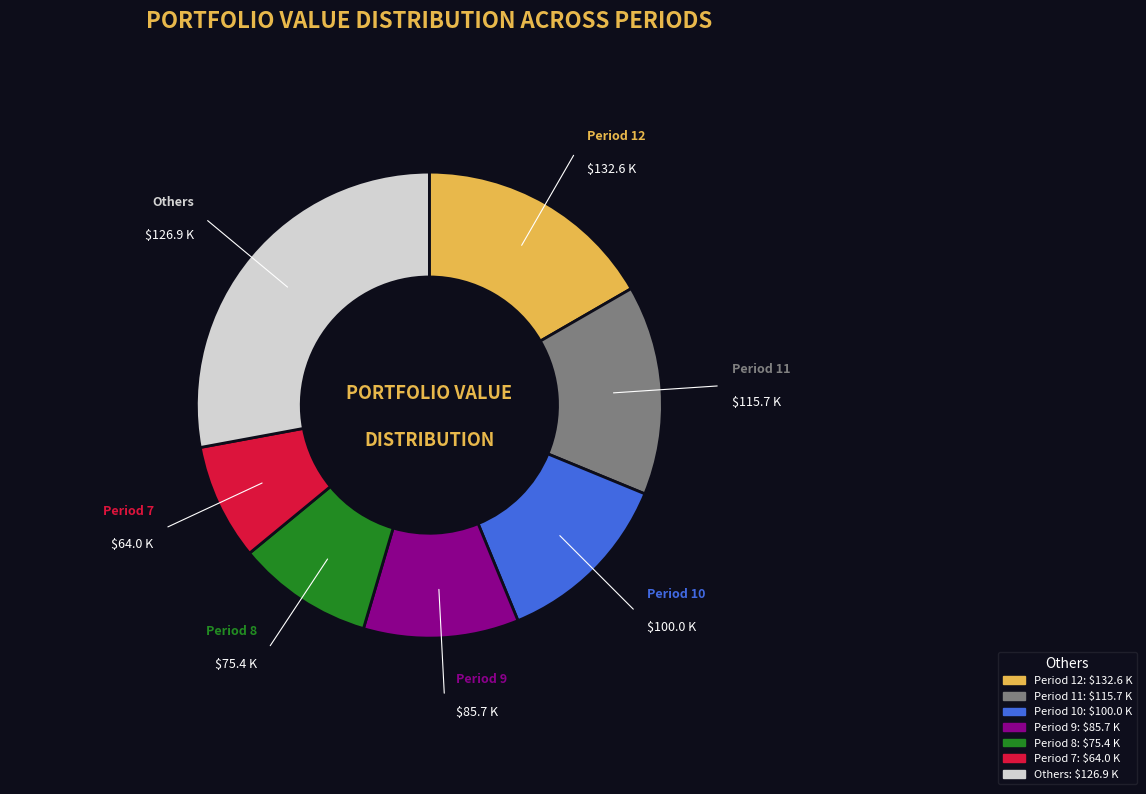

How many slices are in this pie chart?

7